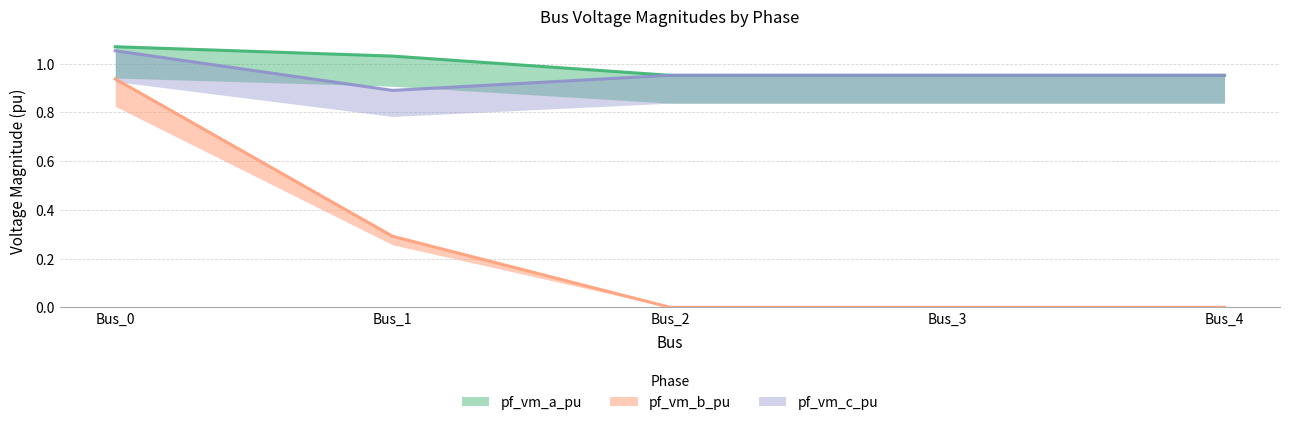

What is the difference between the pf_vm_b_pu values at Bus_4 and Bus_1?

0.3